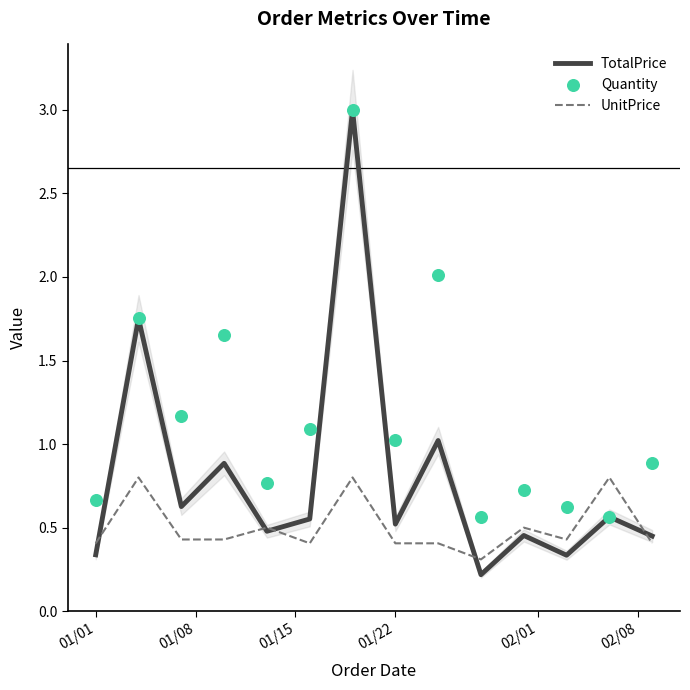

Which series has the largest total across all categories?

Quantity